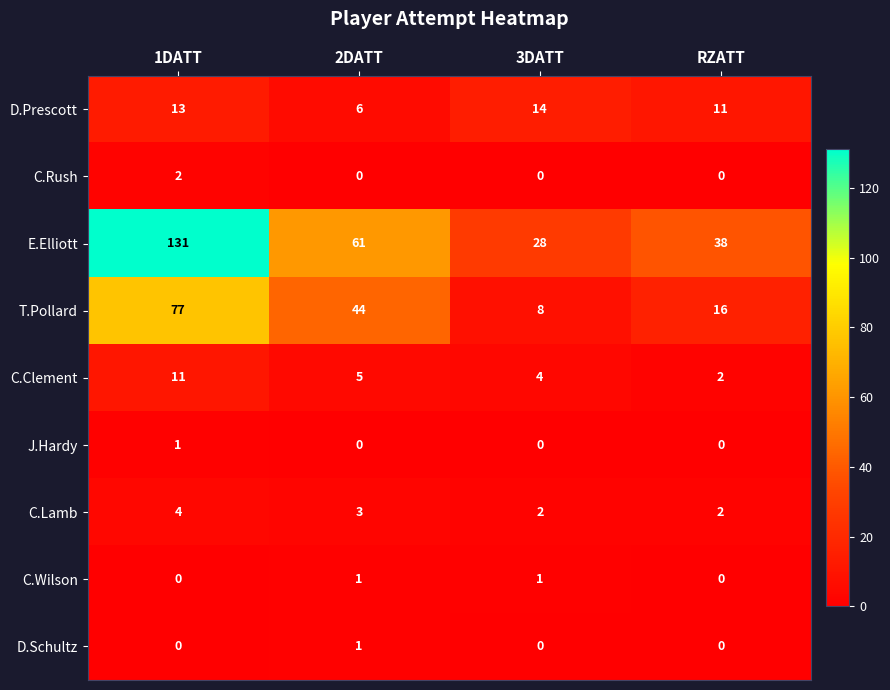

What is the difference between the highest and lowest values at RZATT?

38